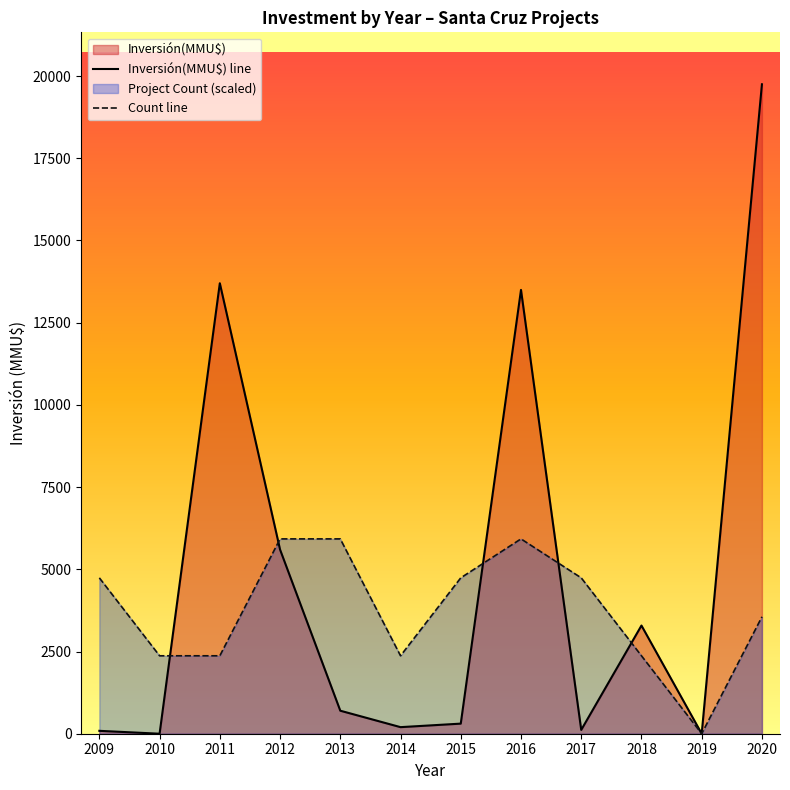

How many lines are shown in the chart?

2